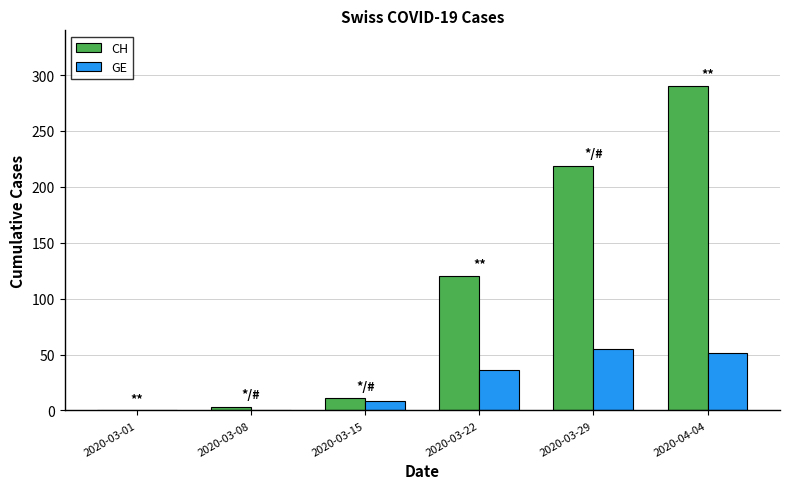

The CH series shows 3 at 2020-03-08. True or false?

True